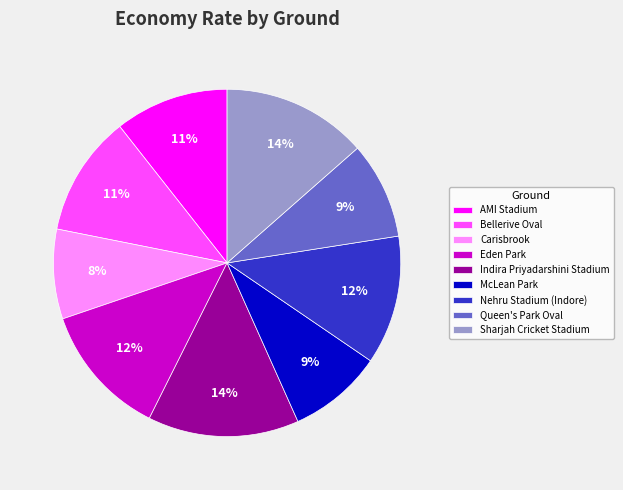

How many segments does this pie chart have?

9